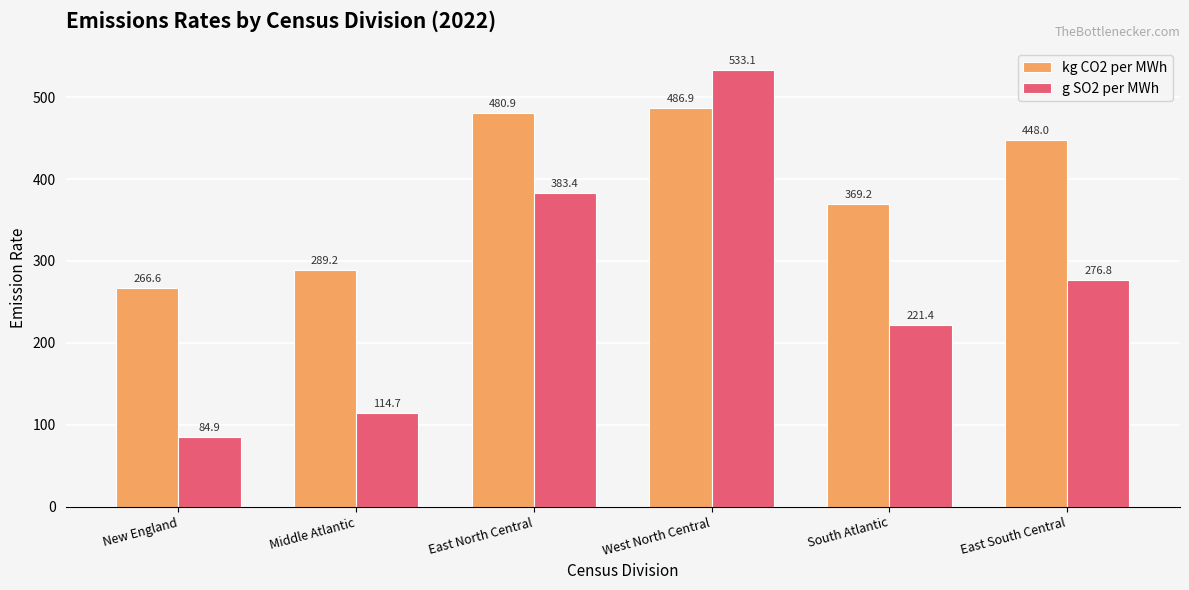

Reading right to left, what are all the values shown in this chart?

kg CO2 per MWh: East South Central=448.0	South Atlantic=369.2	West North Central=486.9	East North Central=480.9	Middle Atlantic=289.2	New England=266.6
g SO2 per MWh: East South Central=276.8	South Atlantic=221.4	West North Central=533.1	East North Central=383.4	Middle Atlantic=114.7	New England=84.9